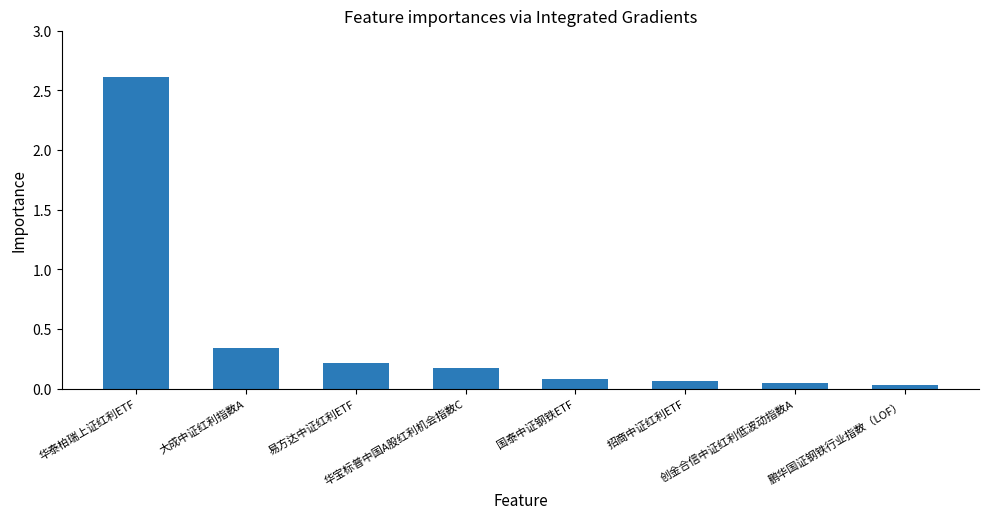

True or false: the data shows 0.2 at 华宝标普中国A股红利机会指数C.

True